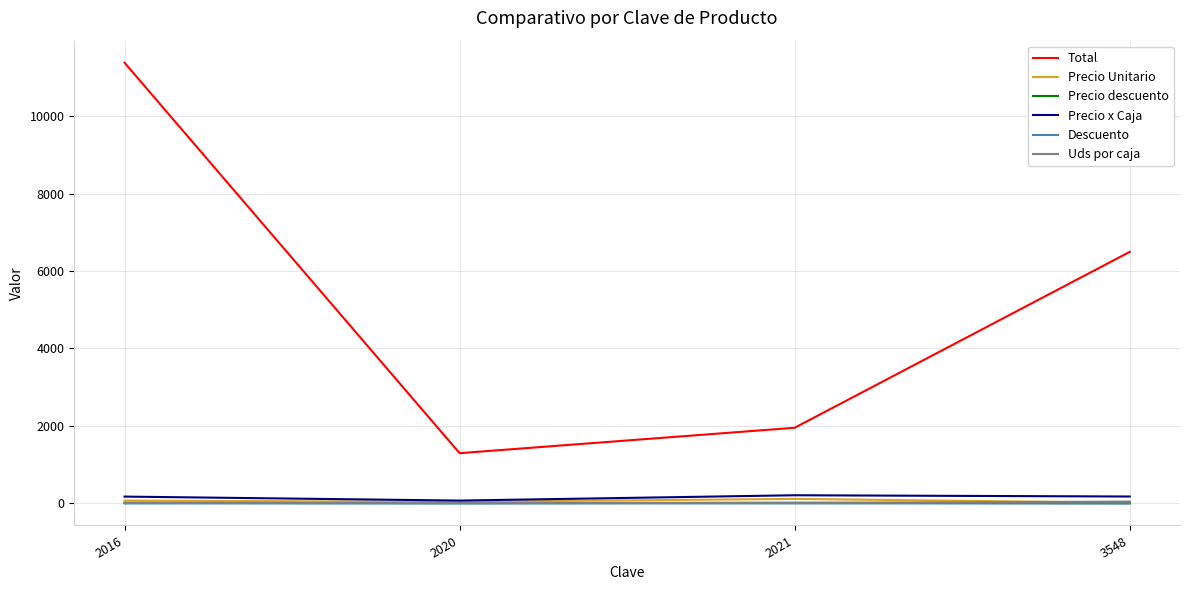

What is the difference between the second highest and minimum values in the Precio x Caja series?

104.8